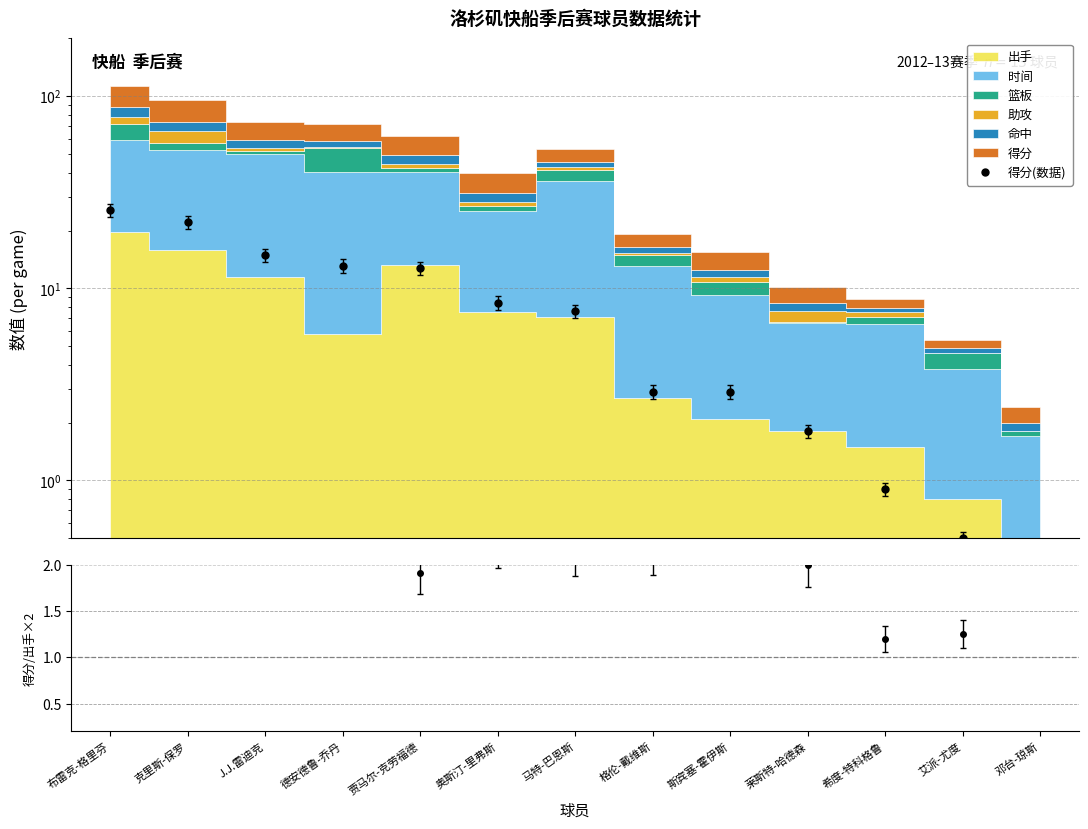

What is the minimum value shown in the chart?

0.4